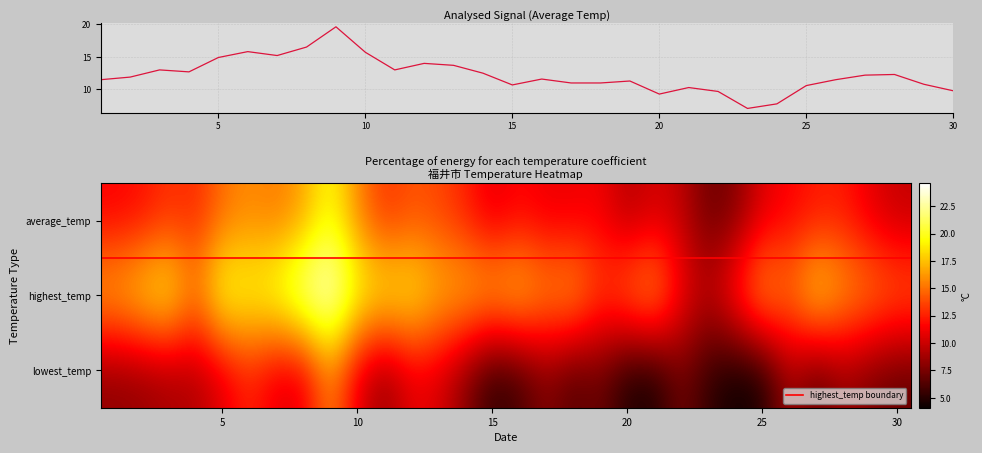

Where does the average_temp series first go above 11?

1